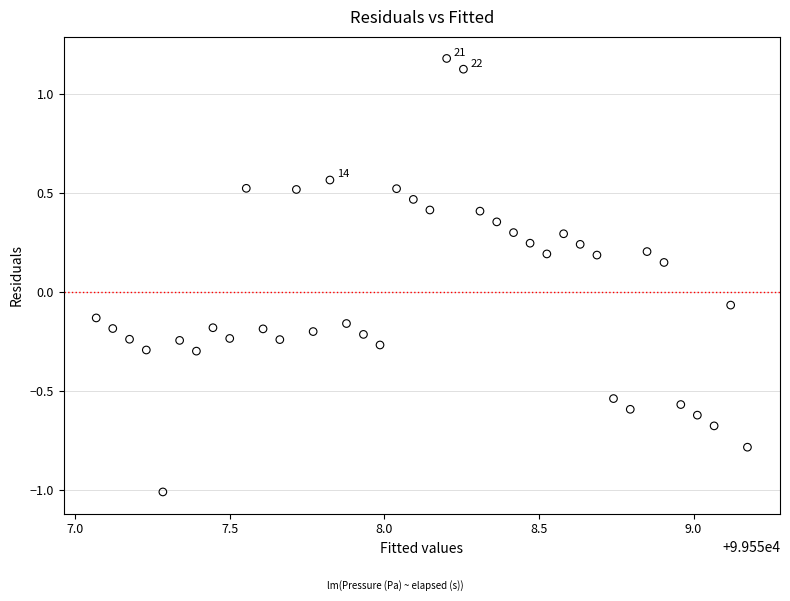

What is the range of X values (max minus min)?

2.1